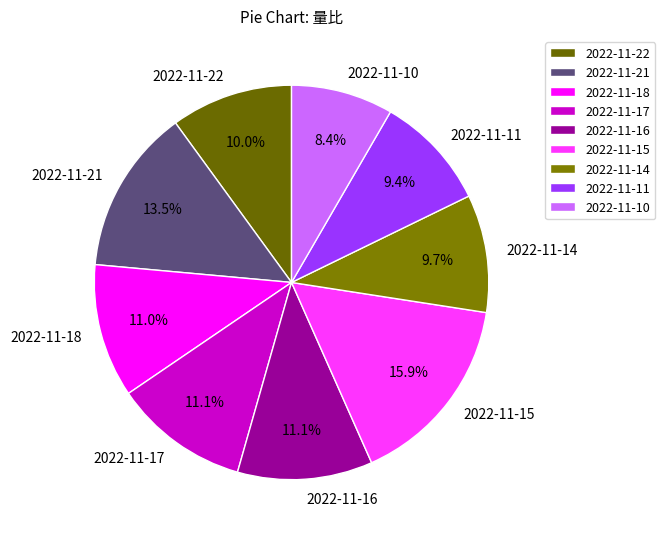

Which category has the biggest portion of the pie?

2022-11-15